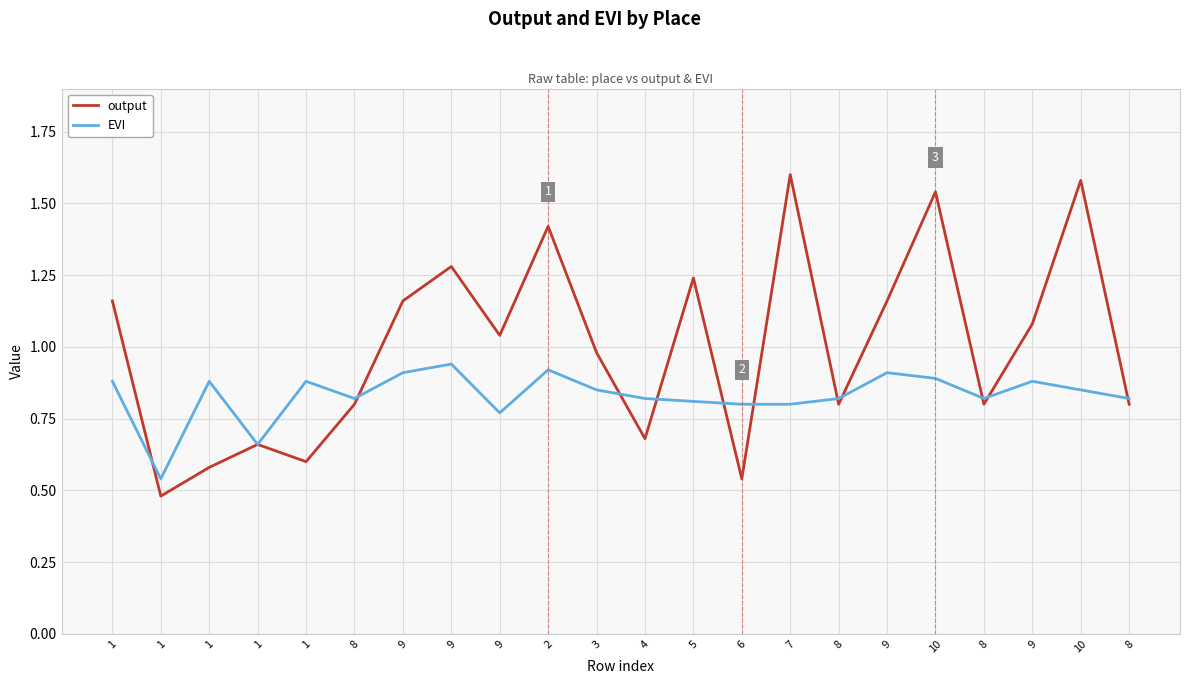

How many categories are shown in the chart?

22